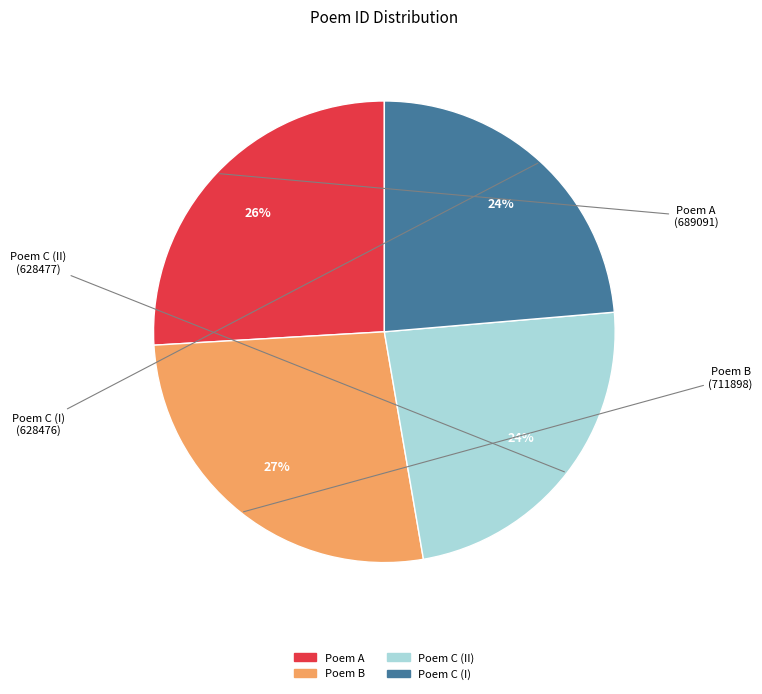

To the nearest percent, what is the difference between the largest and smallest slice percentages?

3%